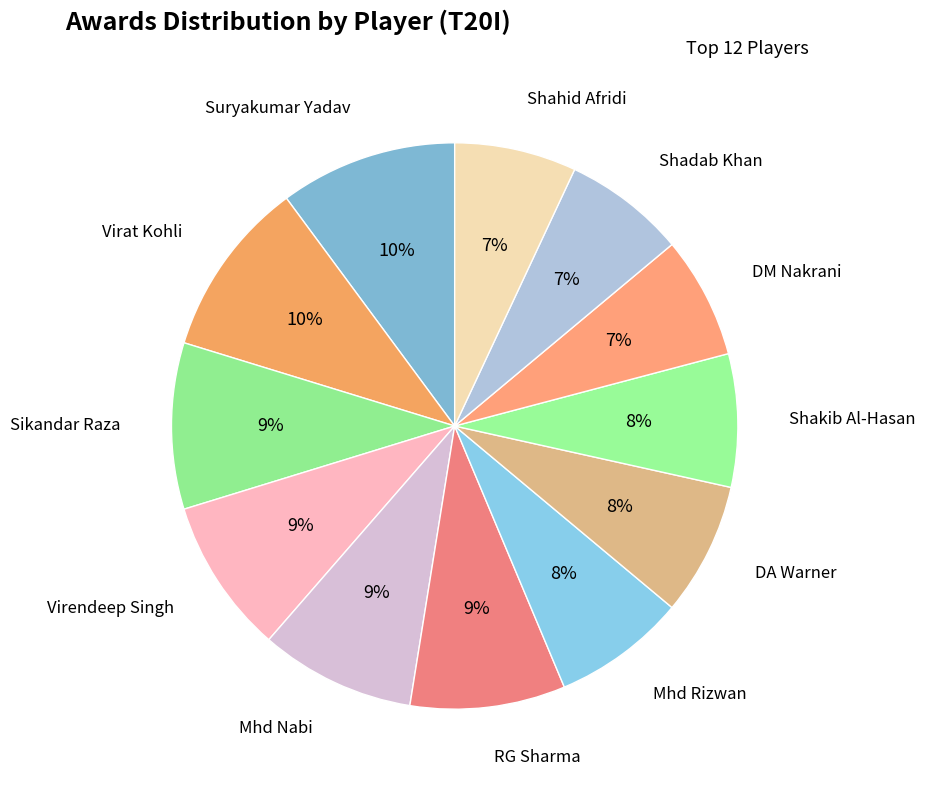

Which slice is the smallest?

DM Nakrani